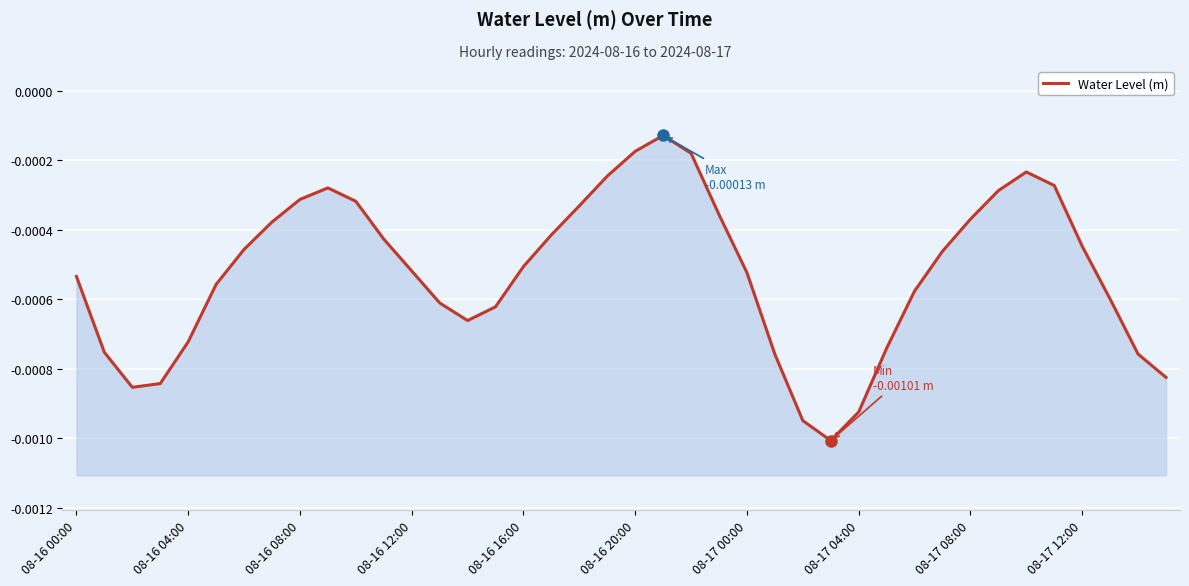

The value at 08-17 04:00 is -0.0. True or false?

True